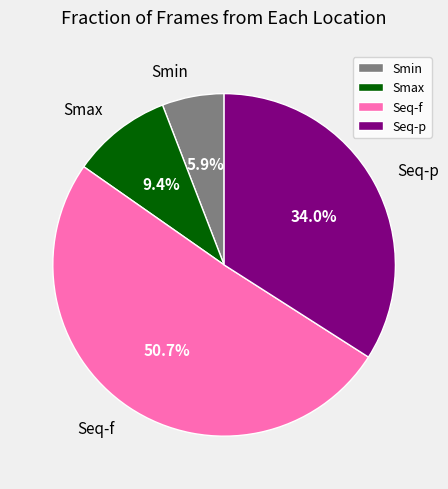

Which slice is the smallest?

Smin